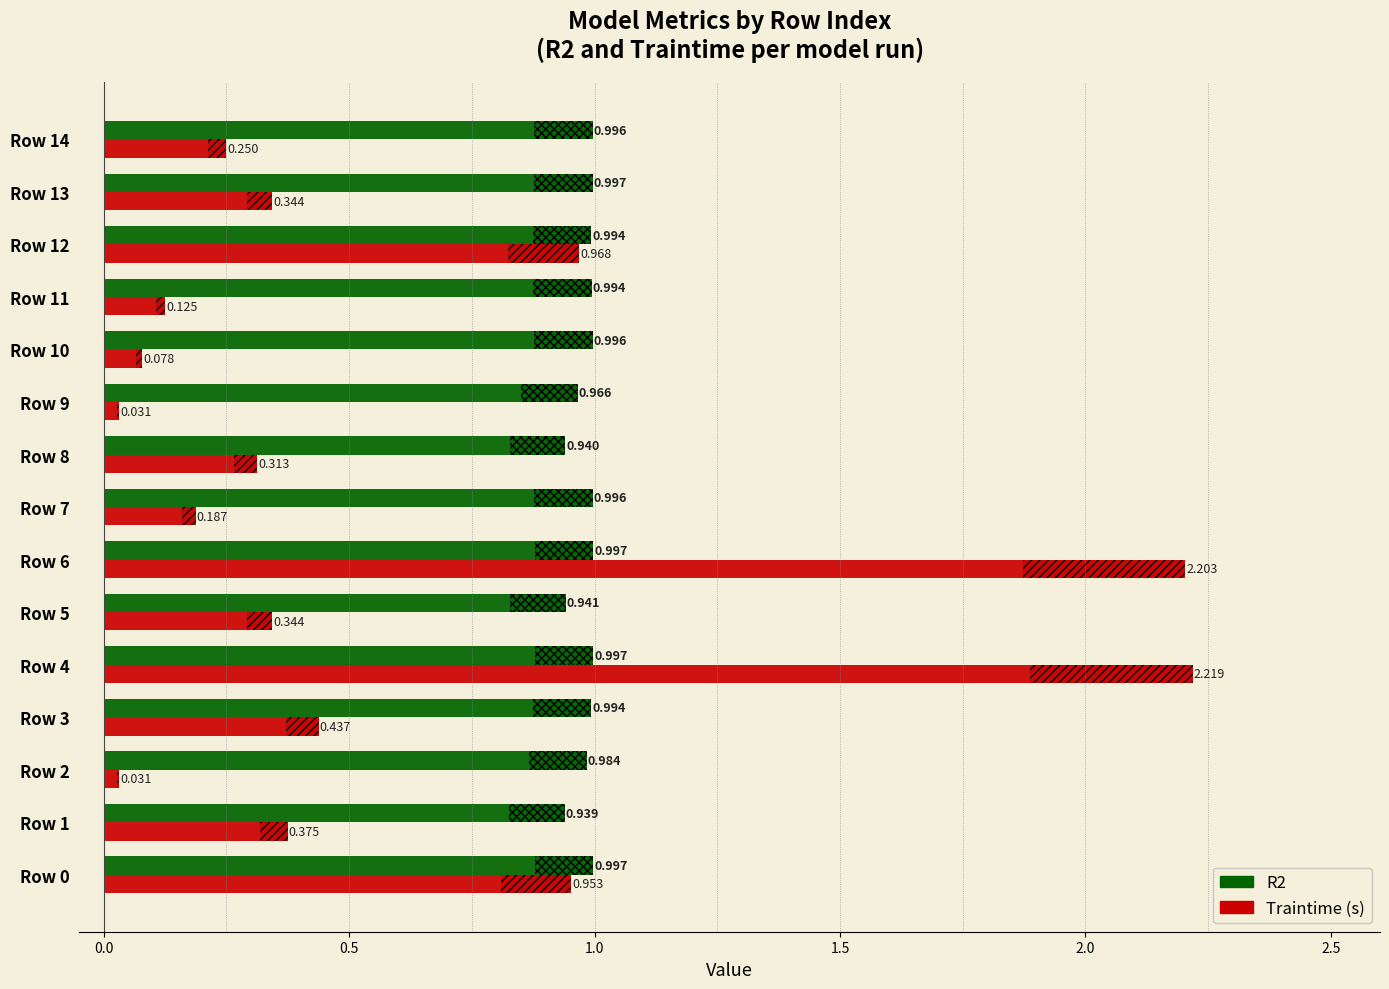

What is the sum of all Traintime values?

8.9